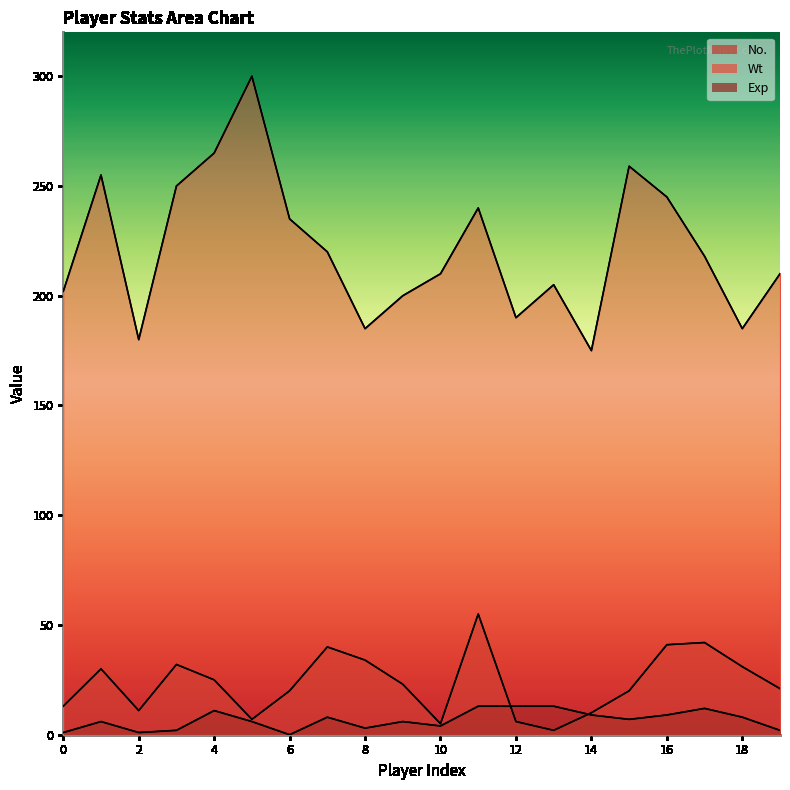

At which label does No. reach its minimum?

13